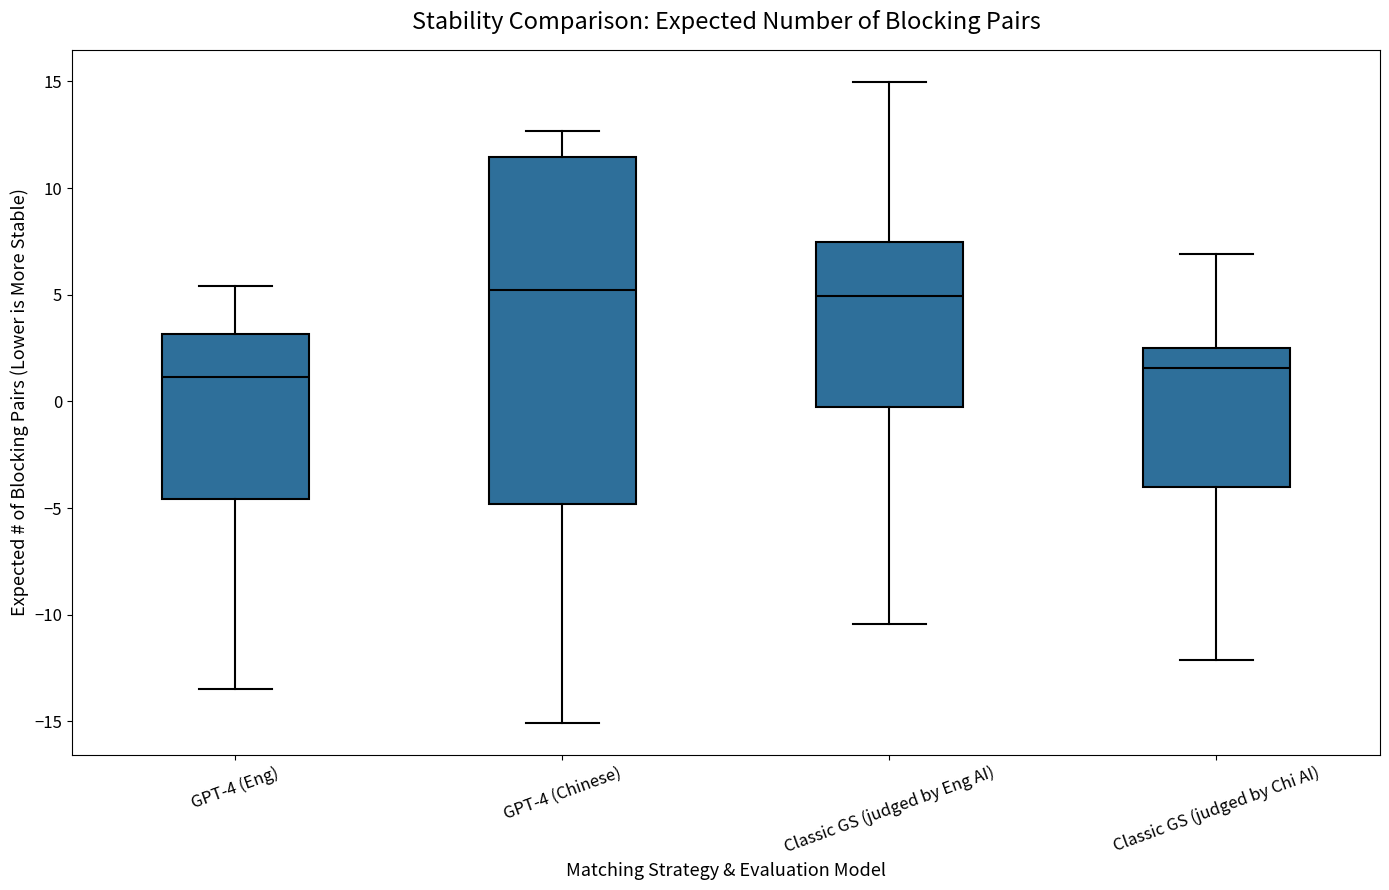

Reading left to right, read every box against the y-axis: the position of its median line, the range the box covers, and the ends of its whiskers. The values are not printed on the chart, so give them approximately, as read against the axis.

GPT-4 (Eng): median 1.0, box -4.5 to 3.0, whiskers -13.5 to 5.5
GPT-4 (Chinese): median 5.0, box -5.0 to 11.5, whiskers -15.0 to 12.5
Classic GS (judged by Eng AI): median 5.0, box 0.0 to 7.5, whiskers -10.5 to 15.0
Classic GS (judged by Chi AI): median 1.5, box -4.0 to 2.5, whiskers -12.0 to 7.0